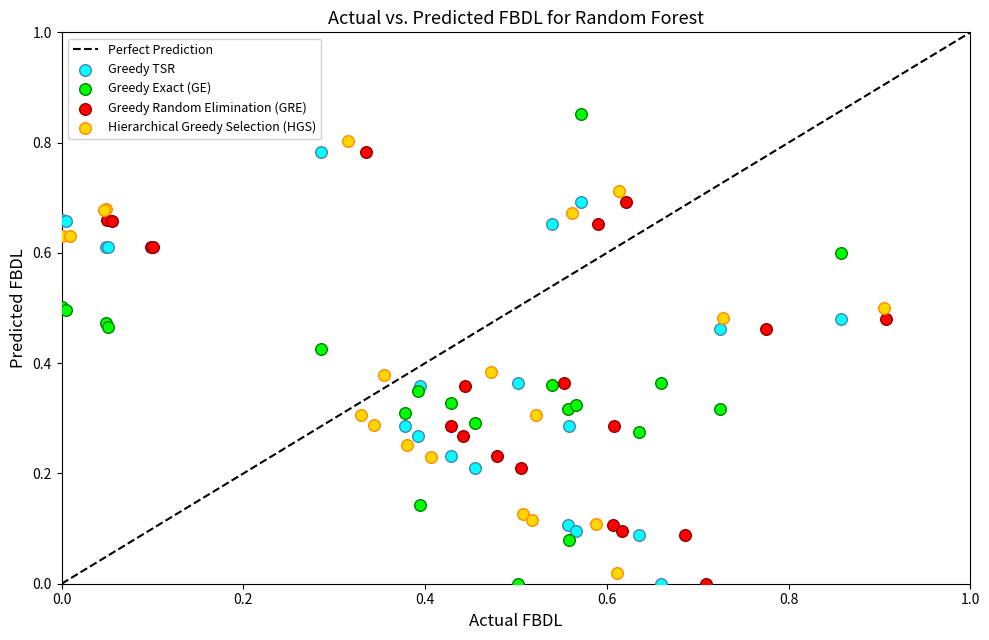

Which series has the largest Y range (max minus min)?

Greedy Exact (GE)